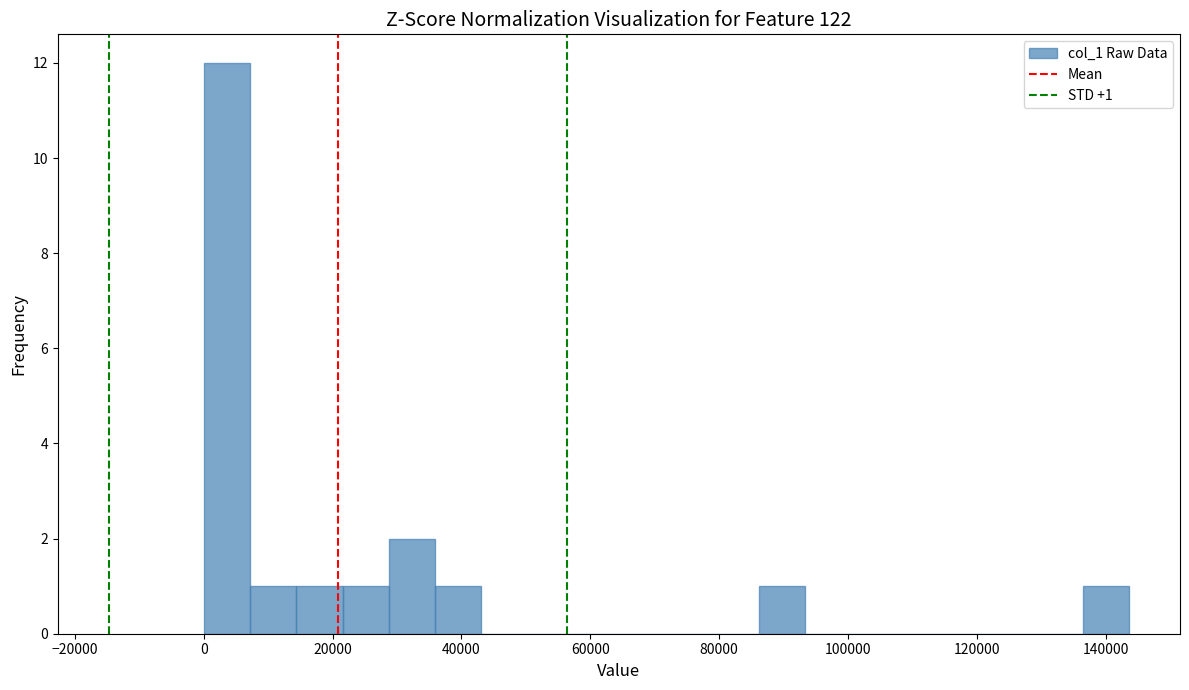

Around what value on the x-axis is the tallest bar? Give the approximate position of its centre, as read against the axis.

4000